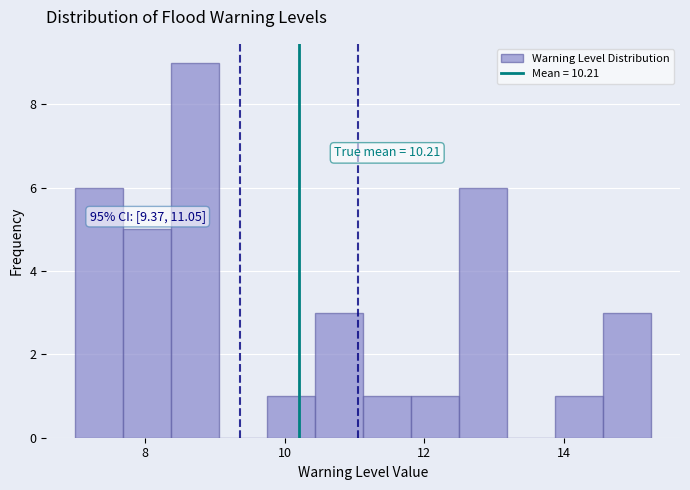

Read against the x-axis, roughly where is the centre of the tallest bar?

8.8